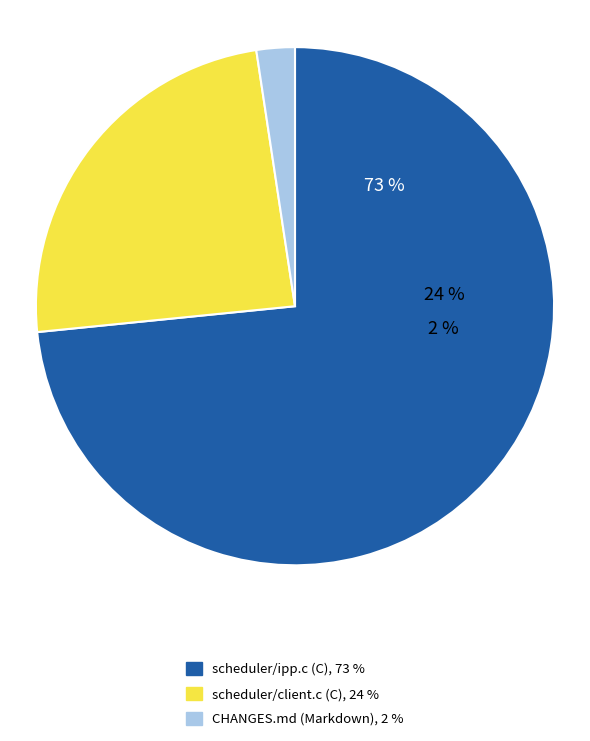

To the nearest percent, what portion does CHANGES.md (Markdown) represent?

2%